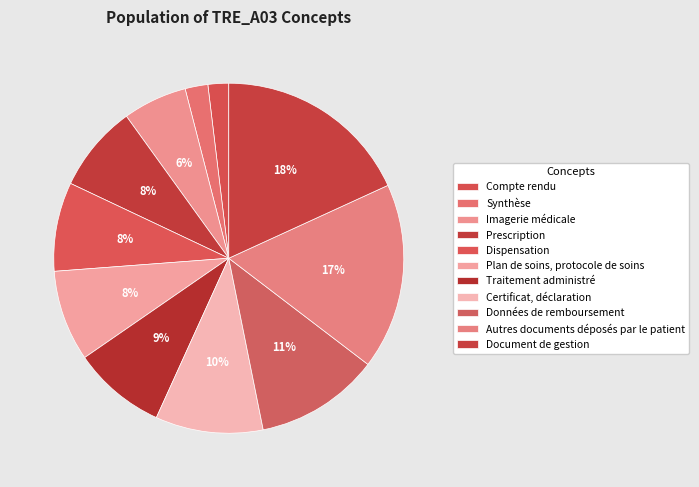

Count the number of slices in the pie.

11